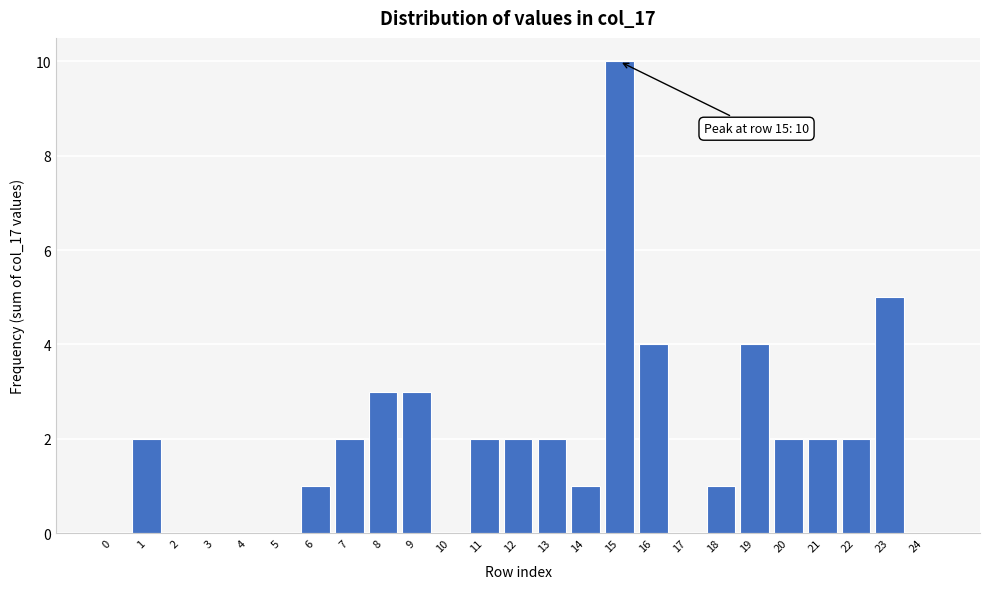

Reading left to right, transcribe all the data shown in this chart.

0=0	1=2	2=0	3=0	4=0	5=0	6=1	7=2	8=3	9=3	10=0	11=2	12=2	13=2	14=1	15=10	16=4	17=0	18=1	19=4	20=2	21=2	22=2	23=5	24=0